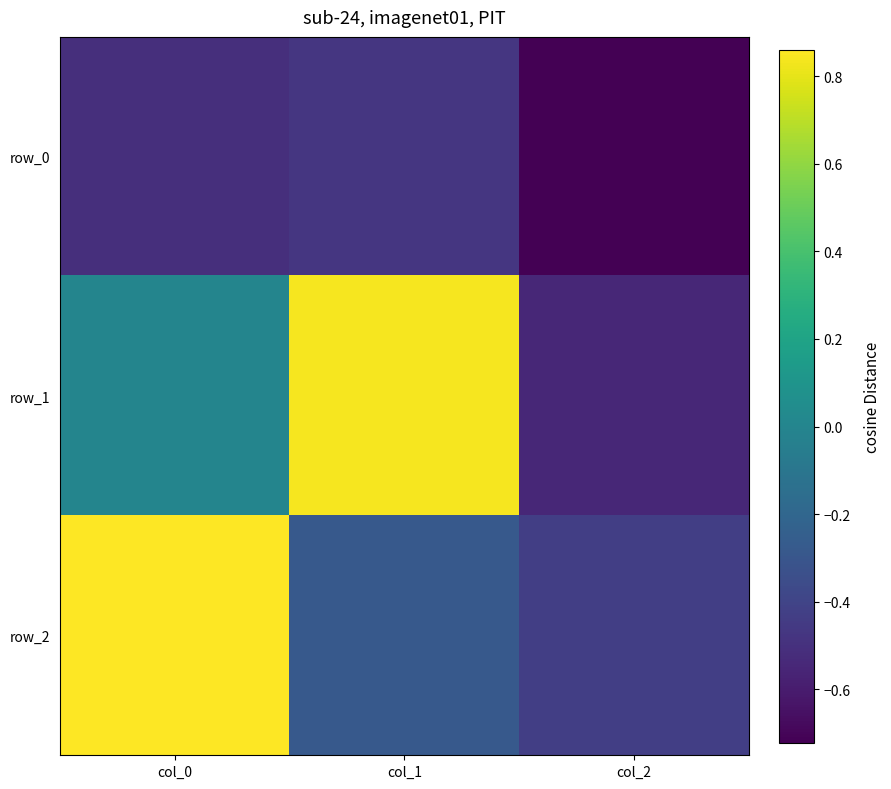

What is the average value of the row_2 series?

0.1